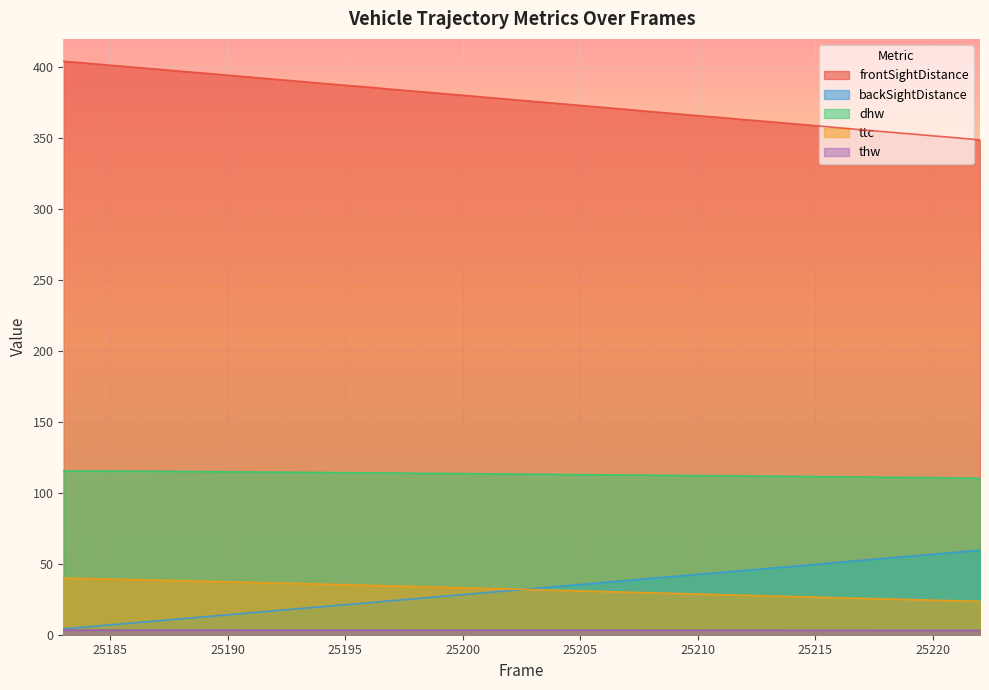

True or false: ttc and dhw cross at least once.

False